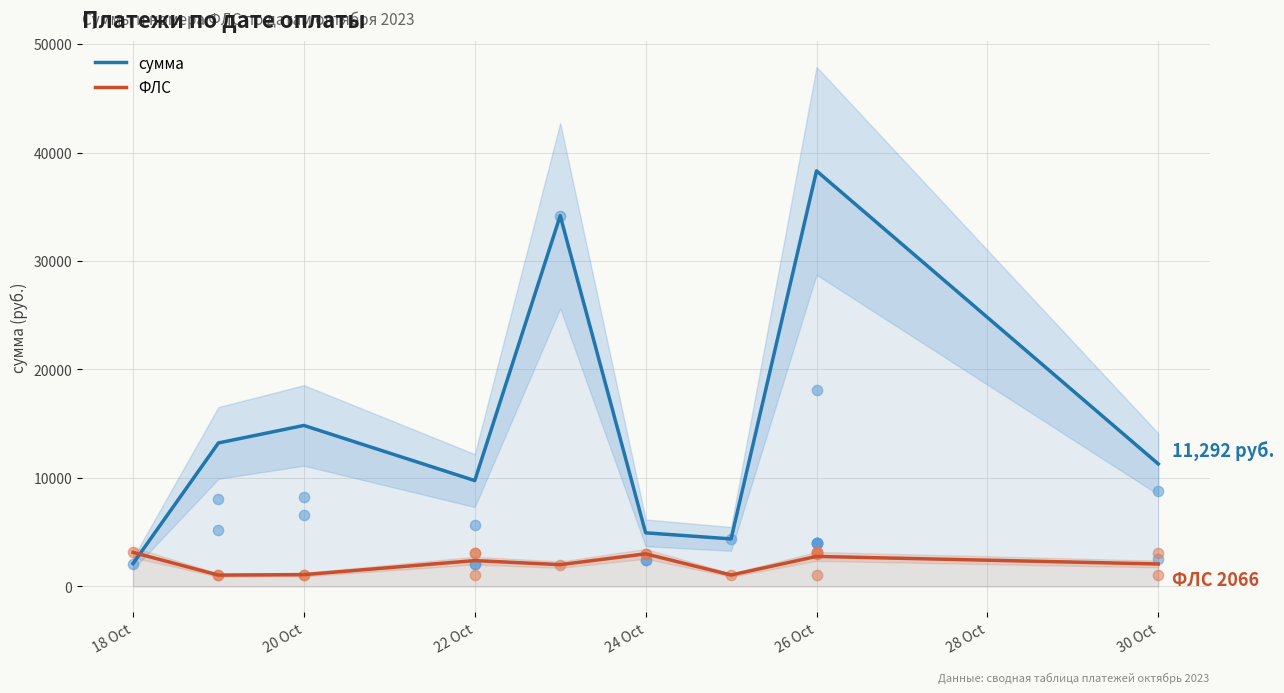

Which series reaches the maximum Y coordinate?

сумма